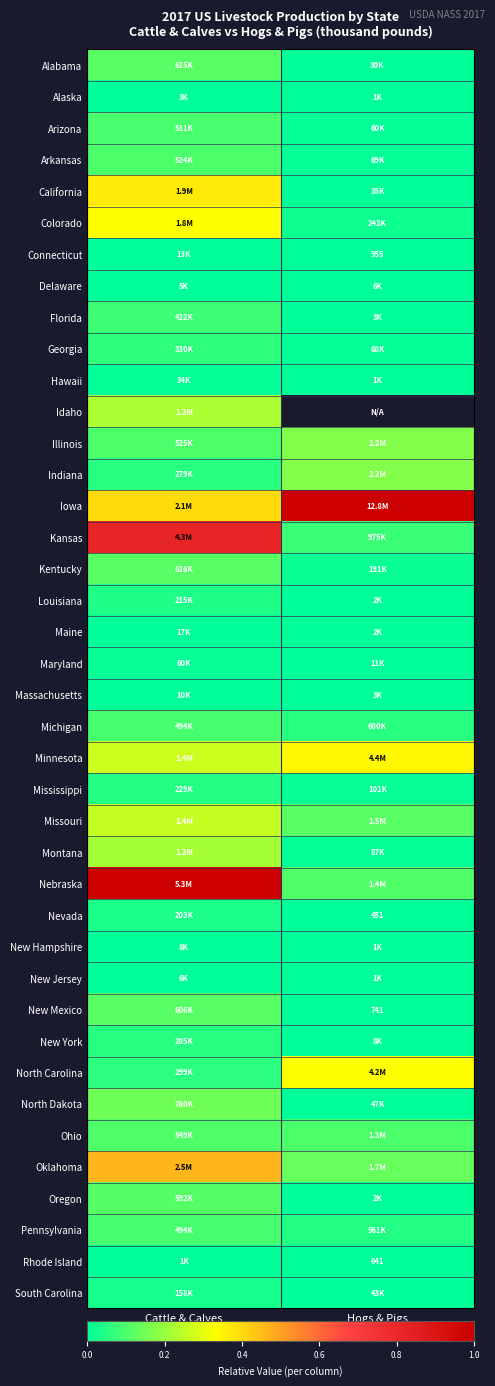

Which category has the lowest value in the Maine series?

Hogs & Pigs (thou. lbs)